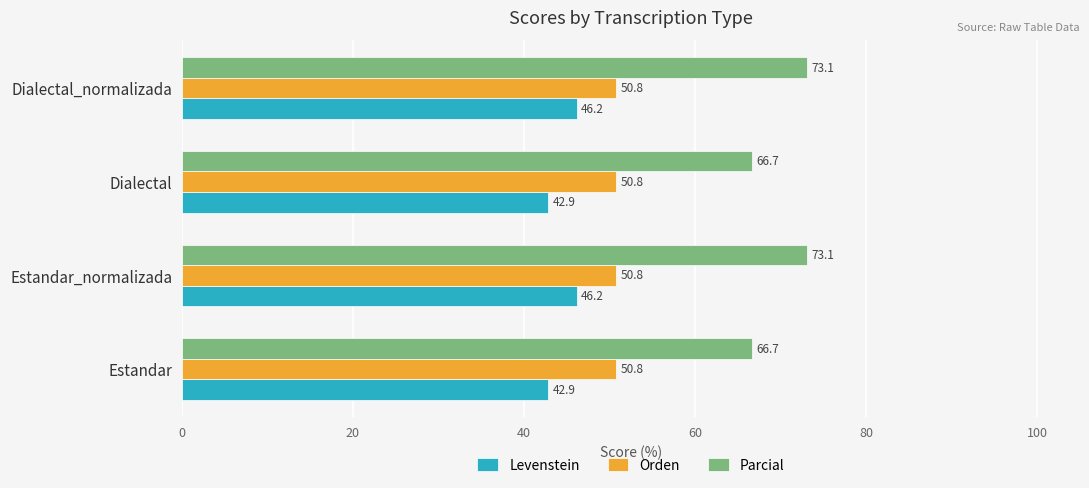

Is the value of Parcial at Estandar greater than the value of Orden at Estandar_normalizada?

Yes